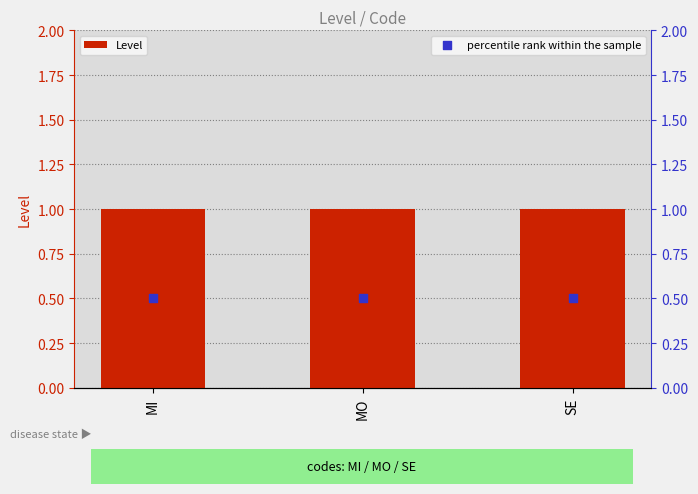

Which series has the largest Y range (max minus min)?

Level